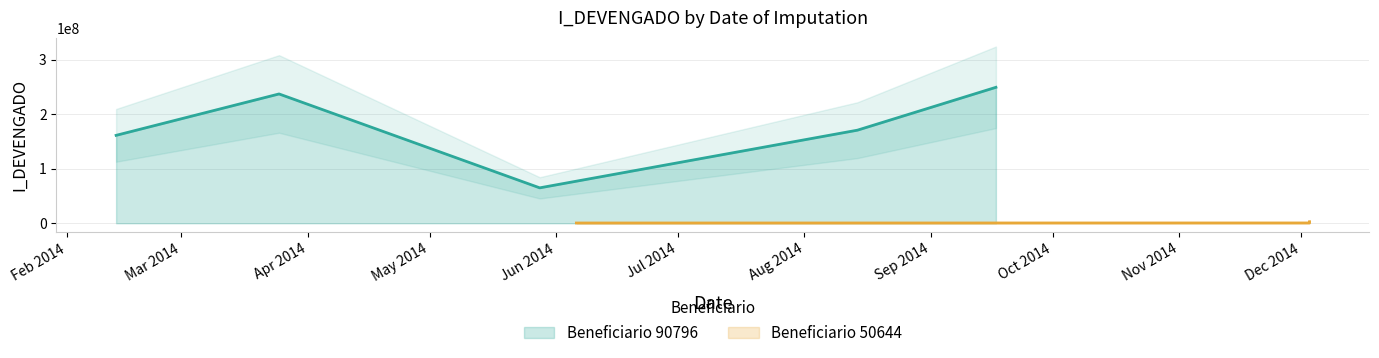

What is the maximum value for Beneficiario 90796?

249375000.0